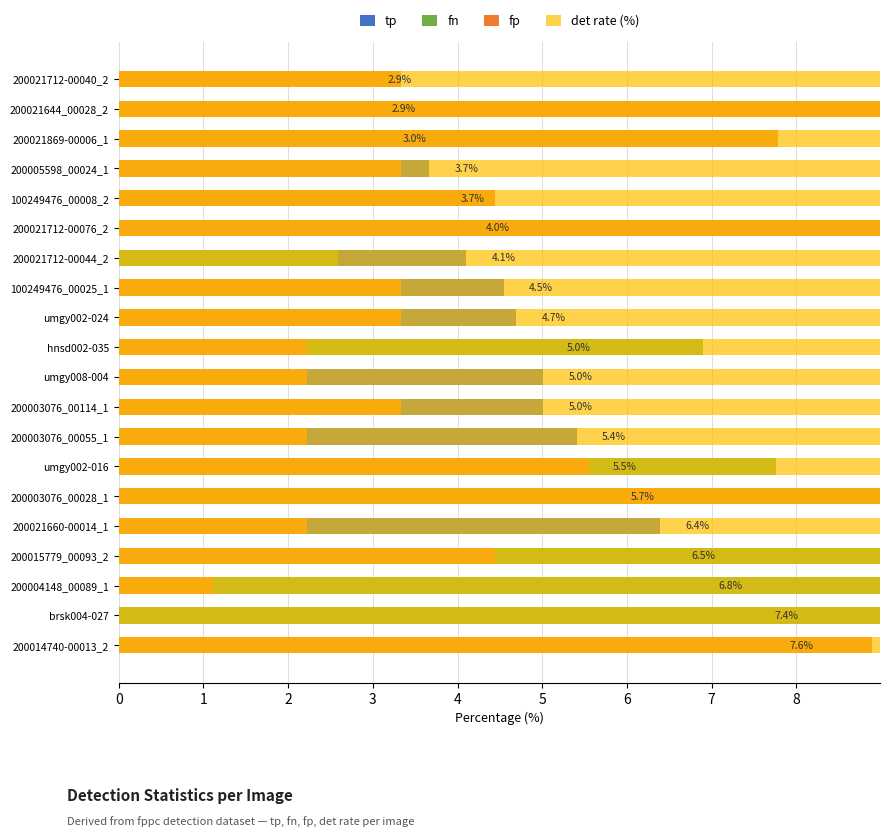

List the series in order of their peak value, lowest first.

tp, fp, fn, det rate (%)